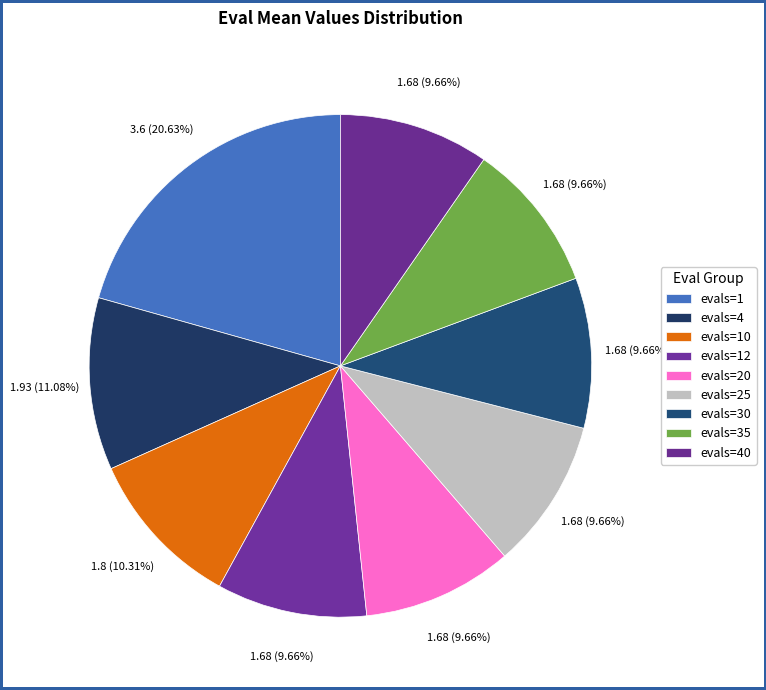

Count the number of slices in the pie.

9